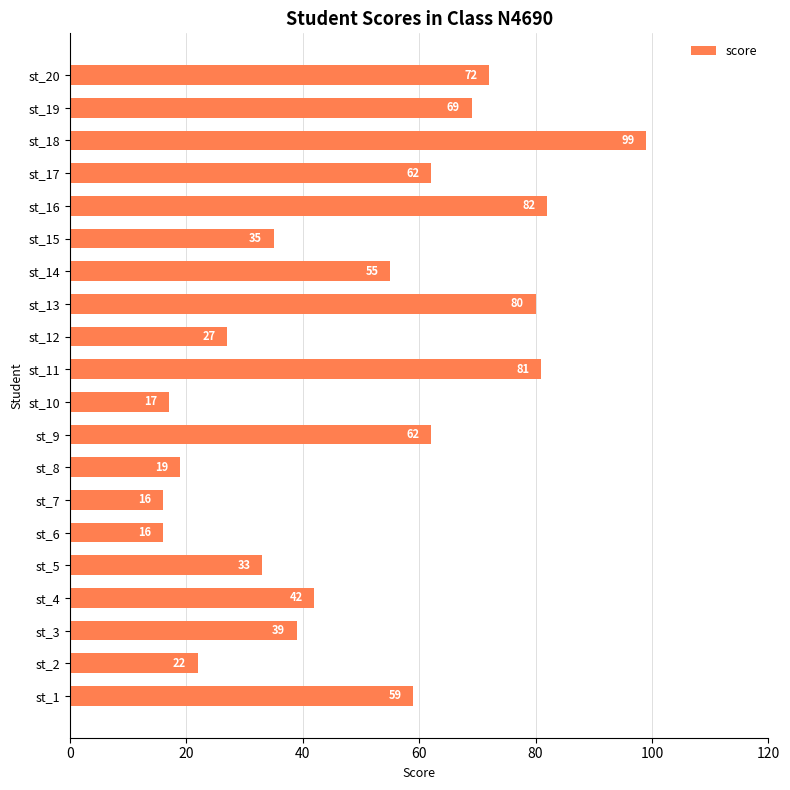

What is the approximate value at st_16, to the nearest 5?

80